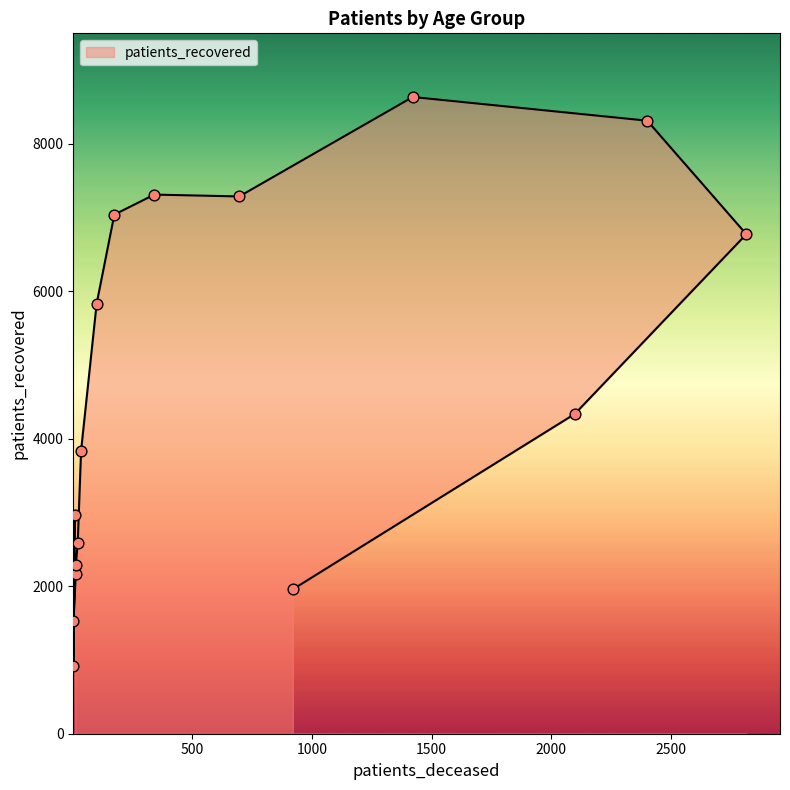

Between 85 - 89 and 60 - 64, which is larger?

60 - 64